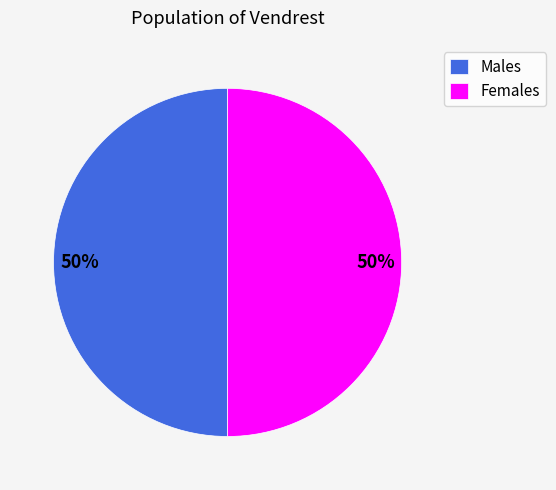

Approximately how many times larger is the value at Females compared to Males?

1.0